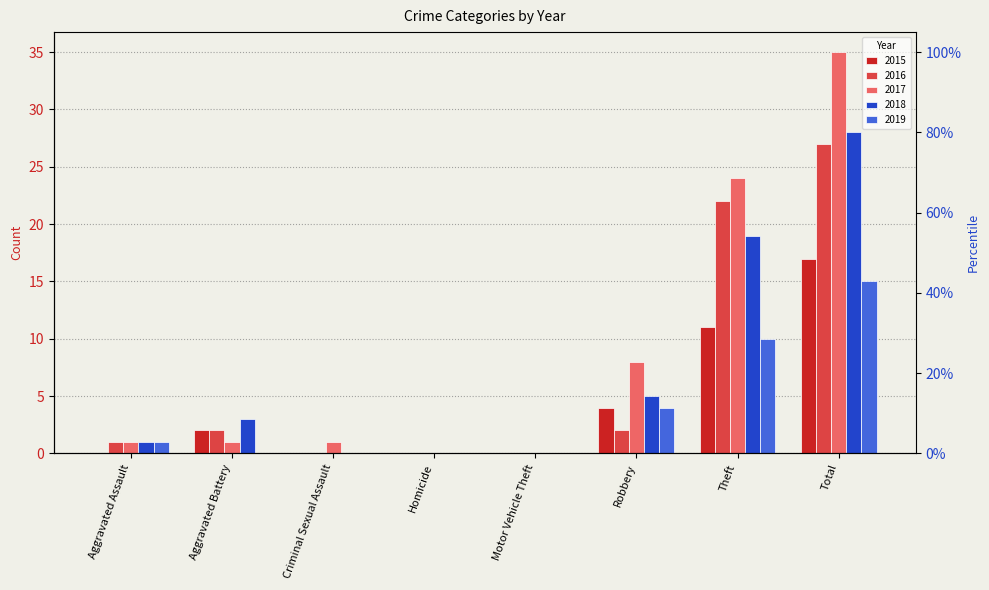

At which category does the chart reach its peak across all series?

Total